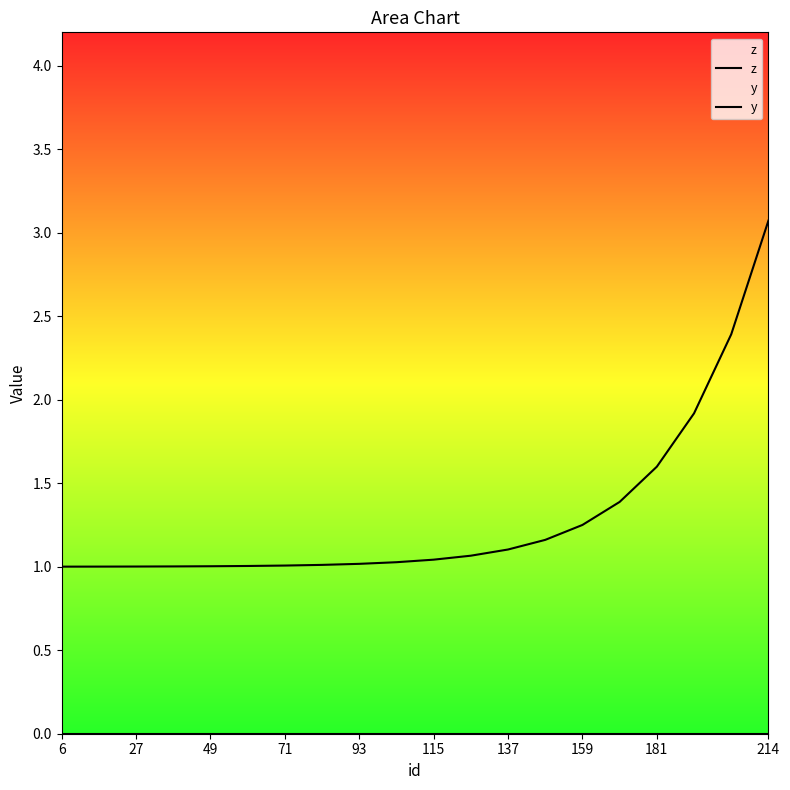

True or false: z and y intersect in this chart.

False